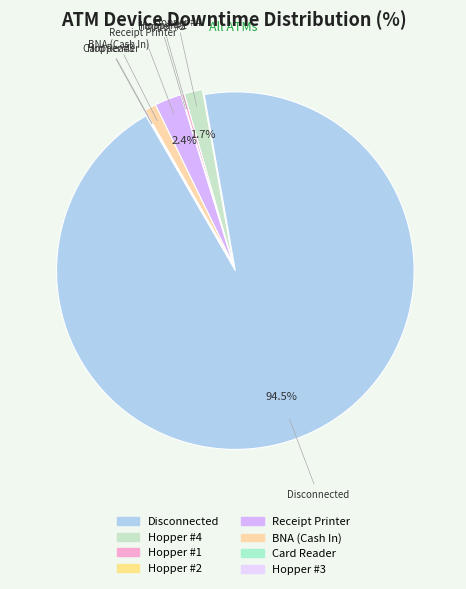

What is the largest slice in the pie chart?

Disconnected